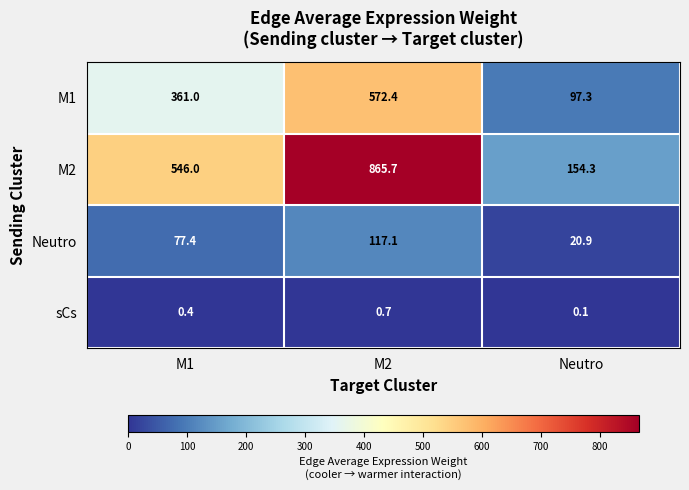

How many data points in M2 are less than 546?

1